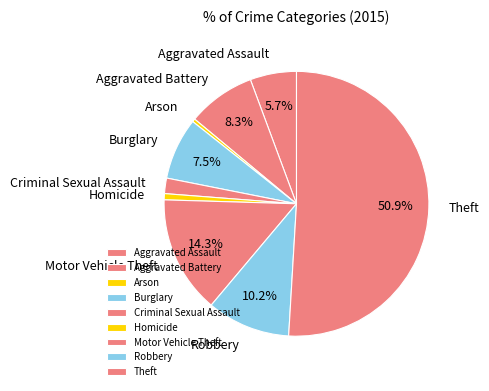

Between Burglary and Theft, which is larger?

Theft